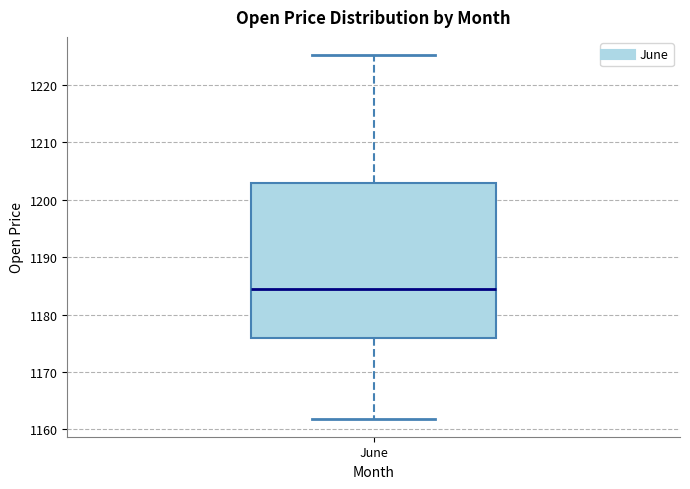

Read this box plot against the y-axis: the position of the median line, the range covered by the box, and the ends of both whiskers. The values are not printed on the chart, so give them approximately, as read against the axis.

median 1184, box 1176 to 1203, whiskers 1162 to 1225